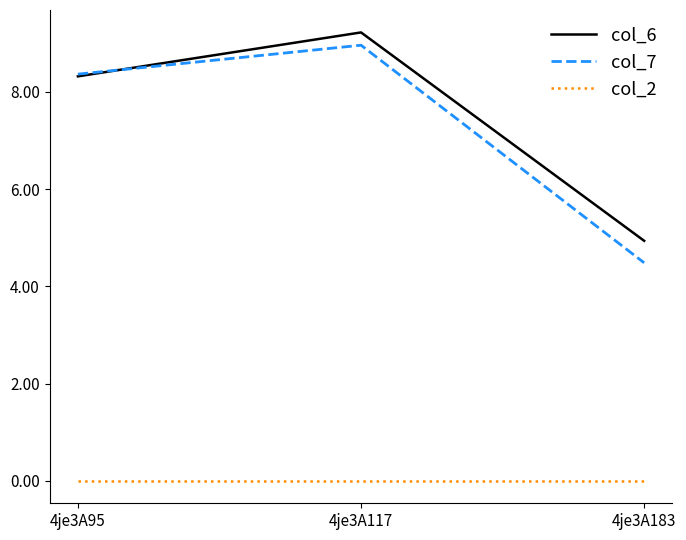

Rank the categories by col_6 value from lowest to highest.

4je3A183, 4je3A95, 4je3A117